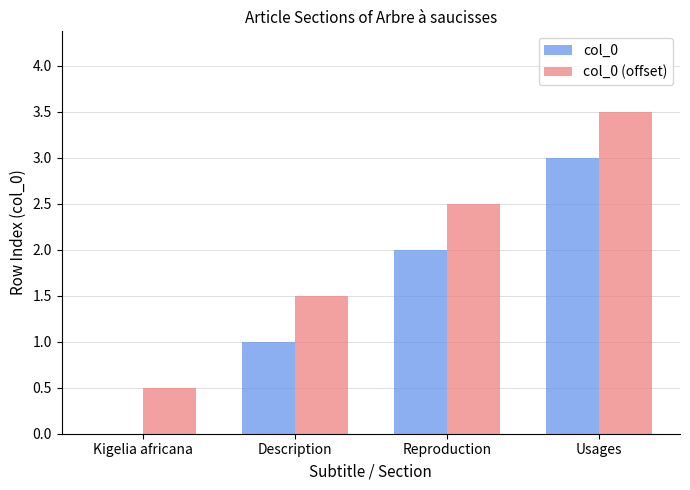

What is the greatest value displayed?

3.5